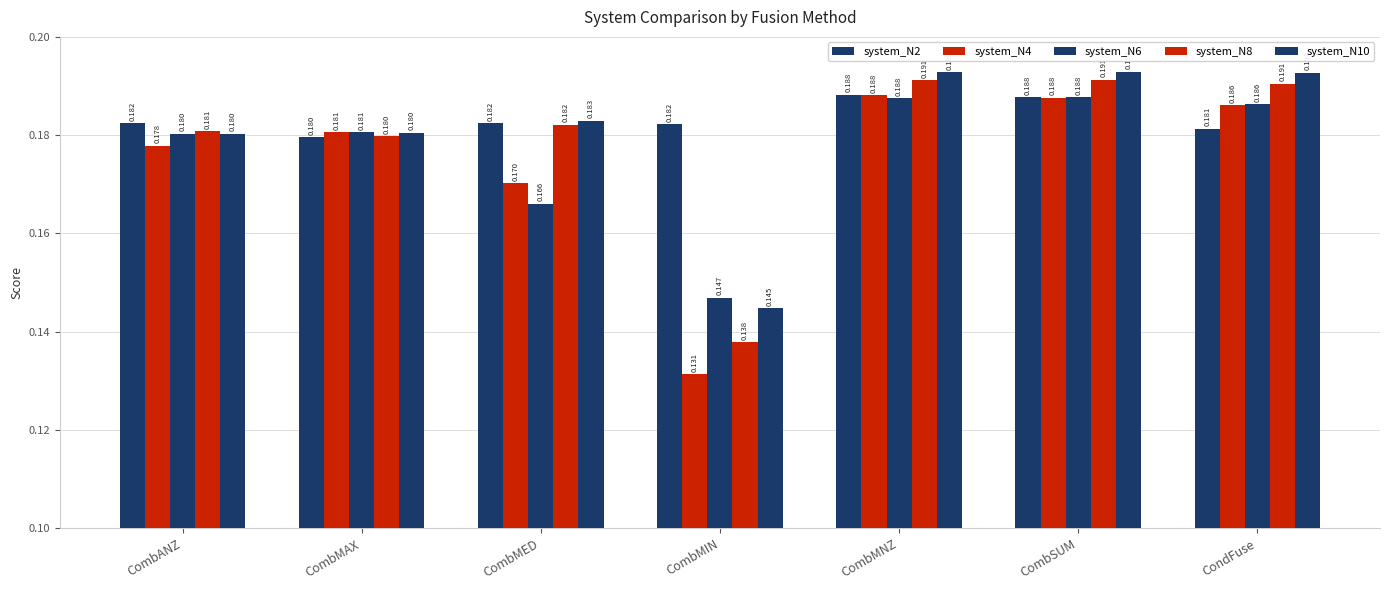

What is the label of the 7th bar from the right?

CombANZ